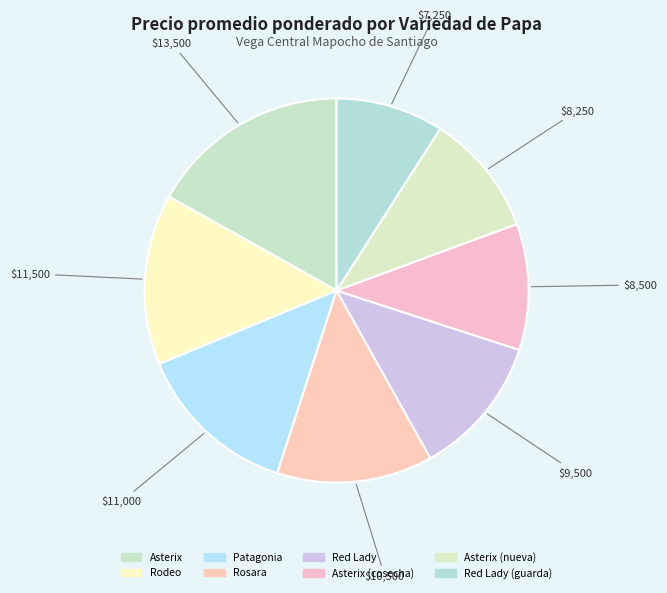

How much of the chart is everything except Asterix (nueva)?

89.7%